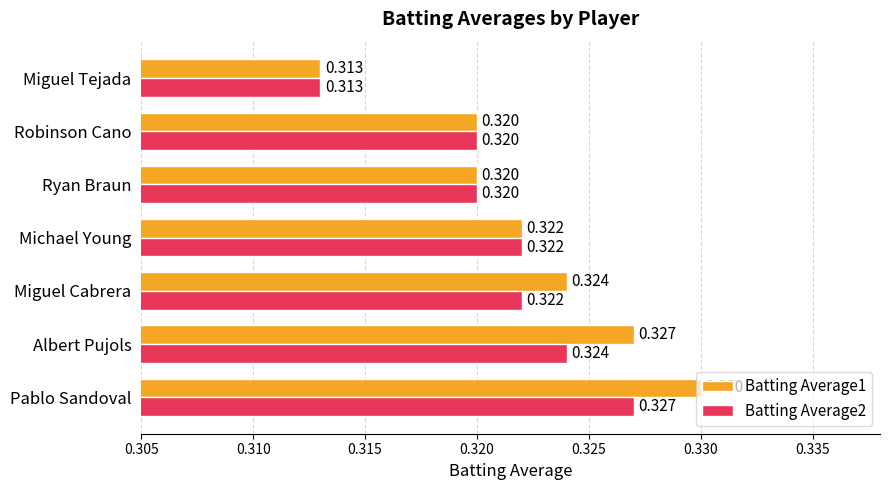

At which category is the sum across all series the highest?

Pablo Sandoval